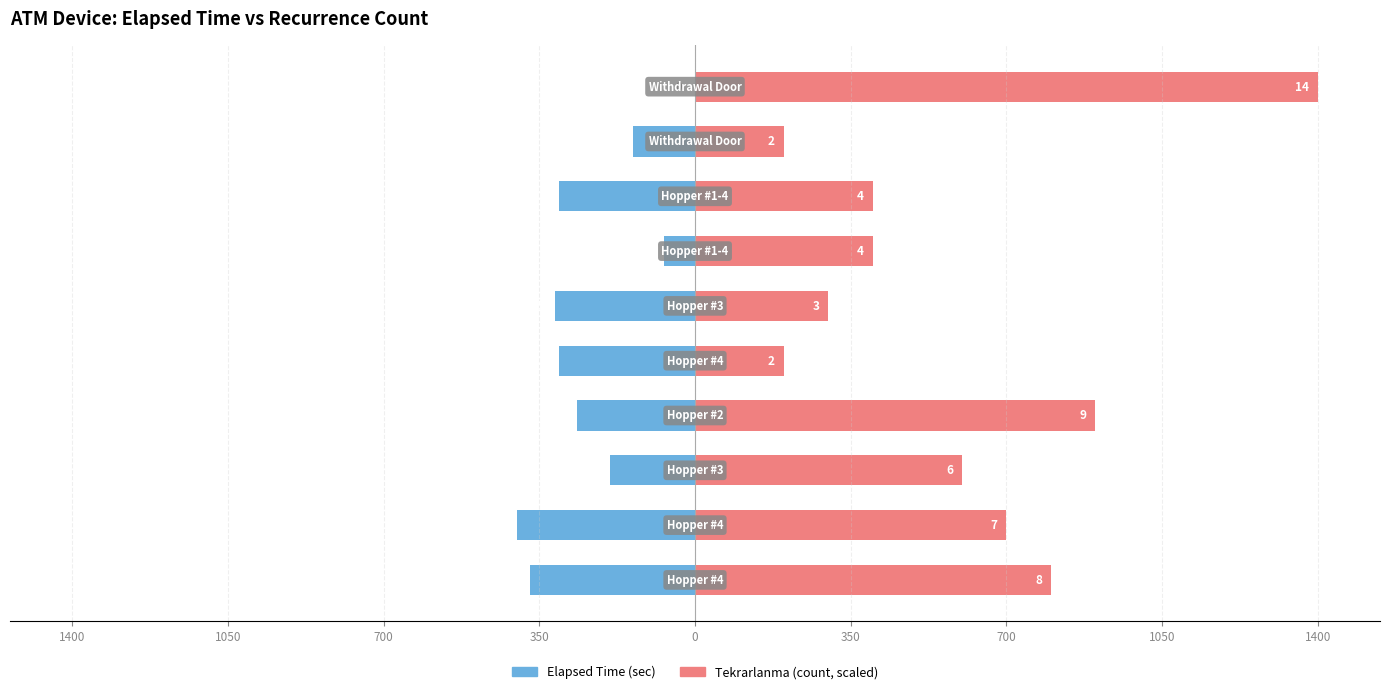

Where does the Tekrarlanma (count, scaled) series first go above 600?

1400